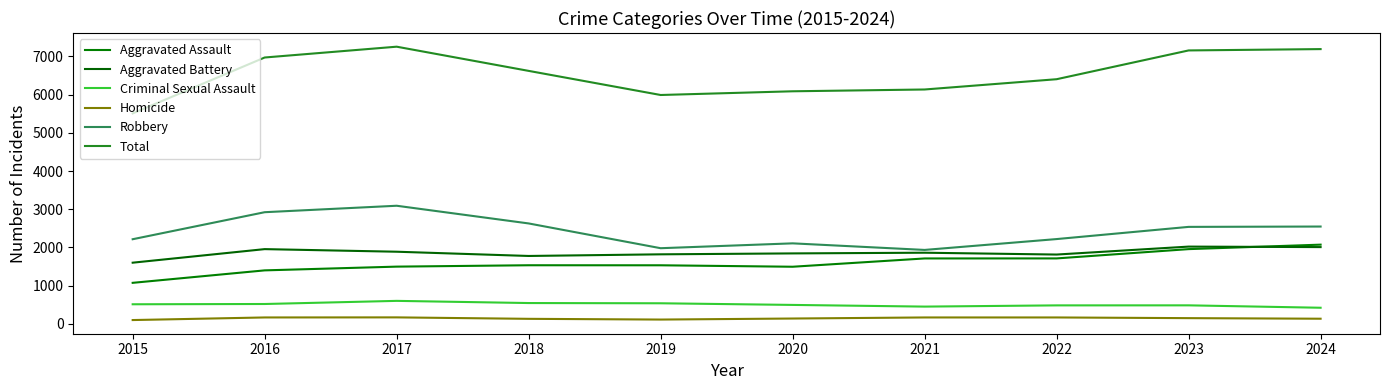

How many lines are shown in the chart?

6